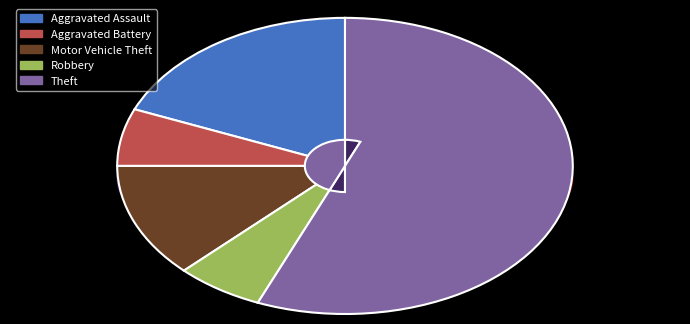

Rank the categories by value from highest to lowest.

Theft, Aggravated Assault, Motor Vehicle Theft, Aggravated Battery, Robbery